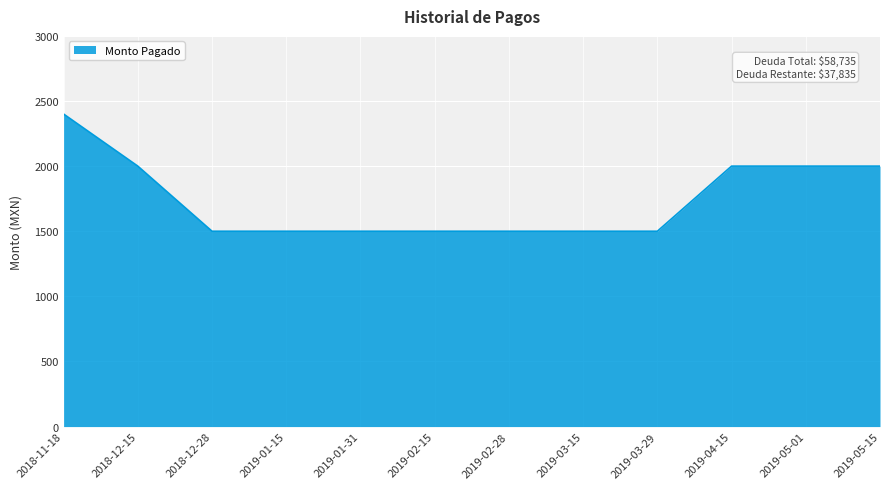

Which category has the highest value across all series?

2018-11-18